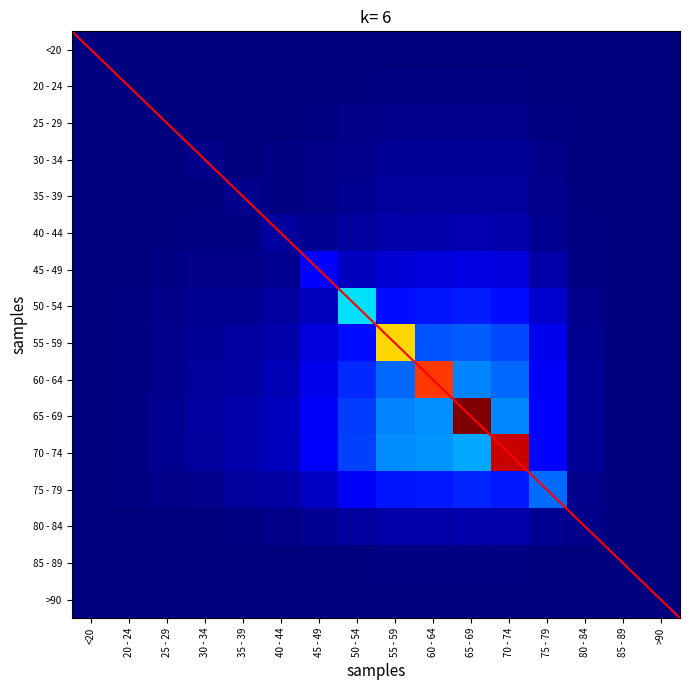

What is the total value across all series at 50 - 54?

1.3